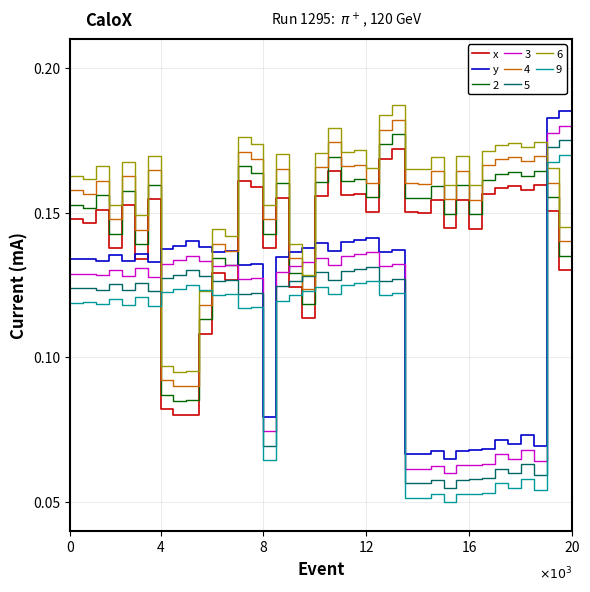

Which series ends up on top after the final intersection of y and 2?

2